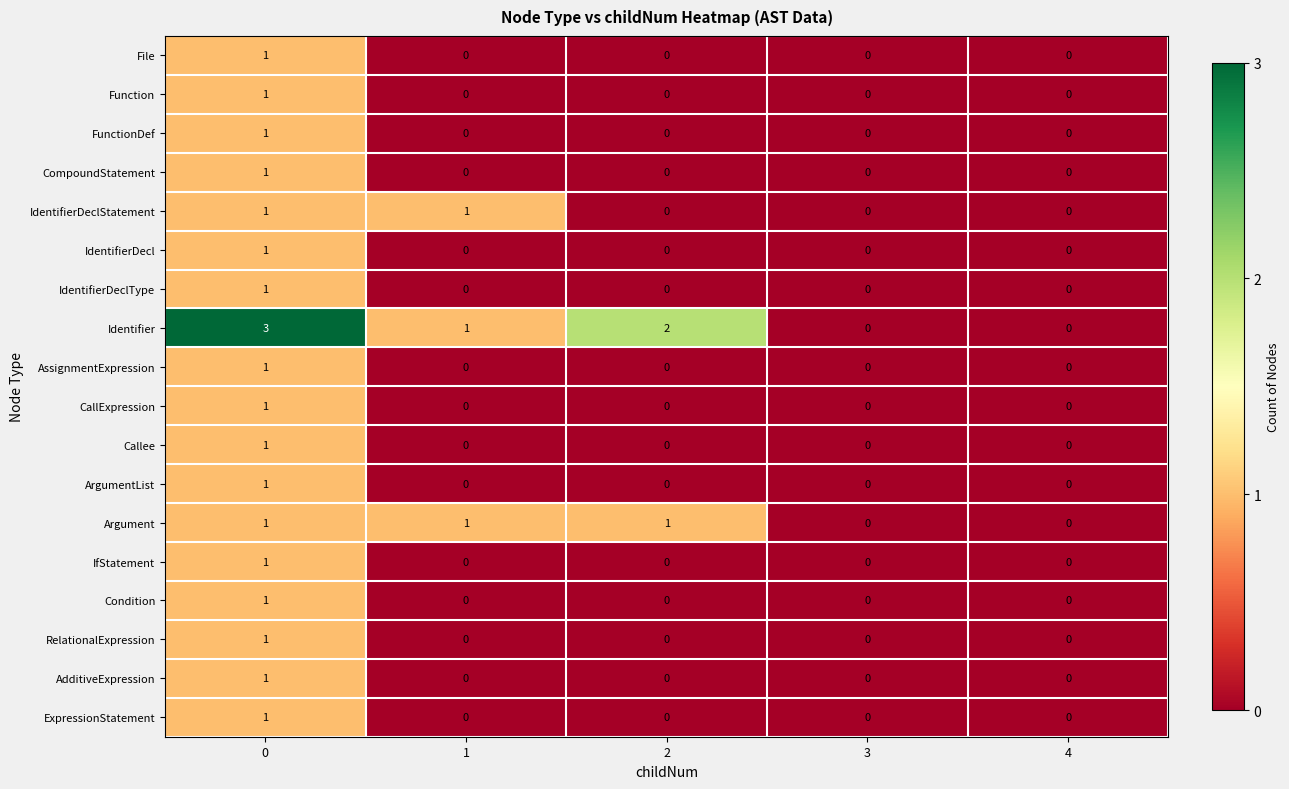

Count the number of categories in the chart.

5